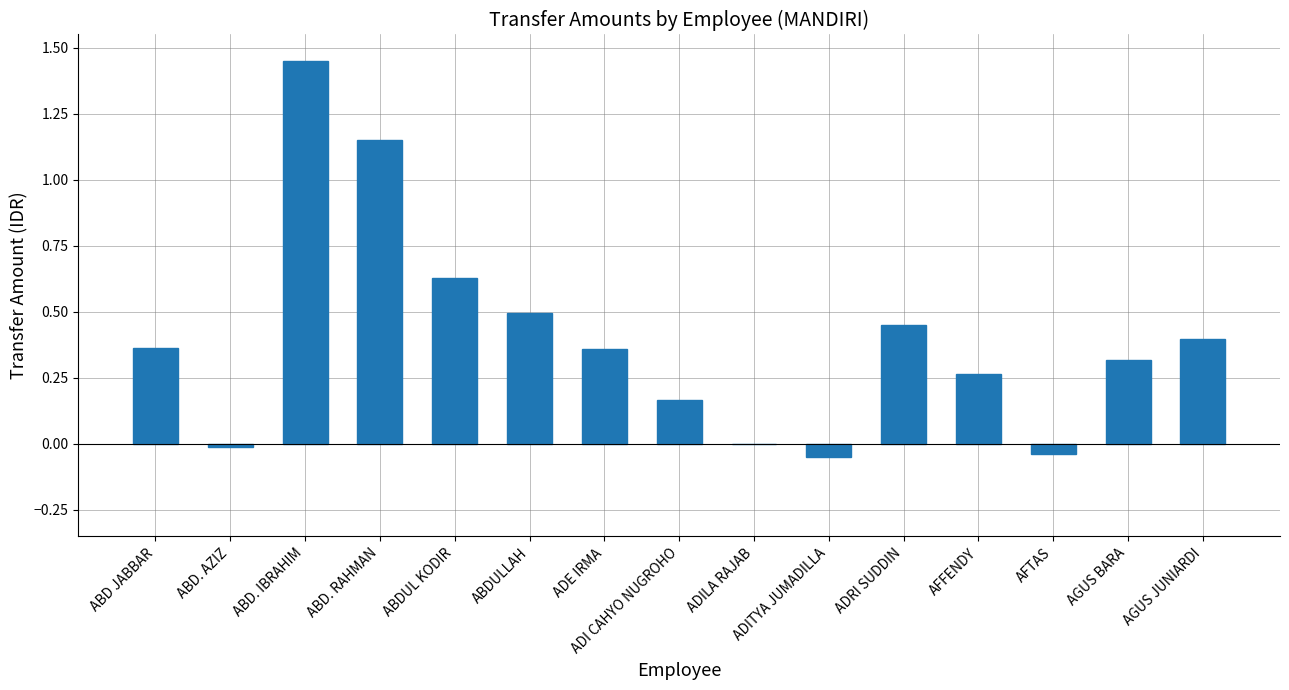

What is the change in value from ABD. AZIZ to ABD. RAHMAN?

+1.2